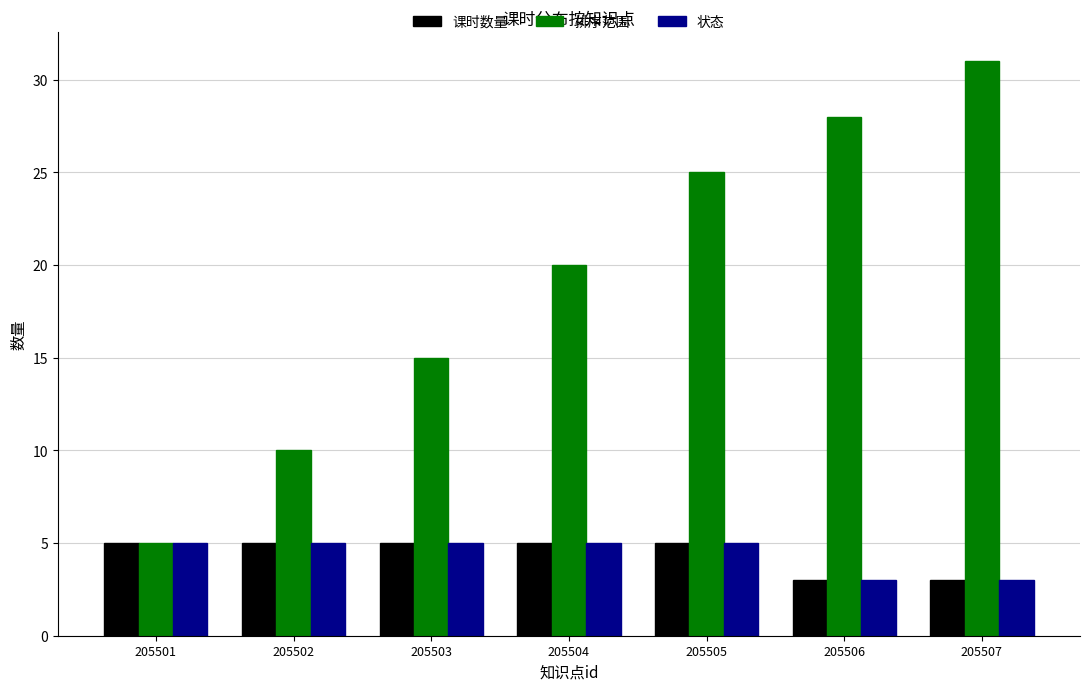

How many bars are there in total?

21